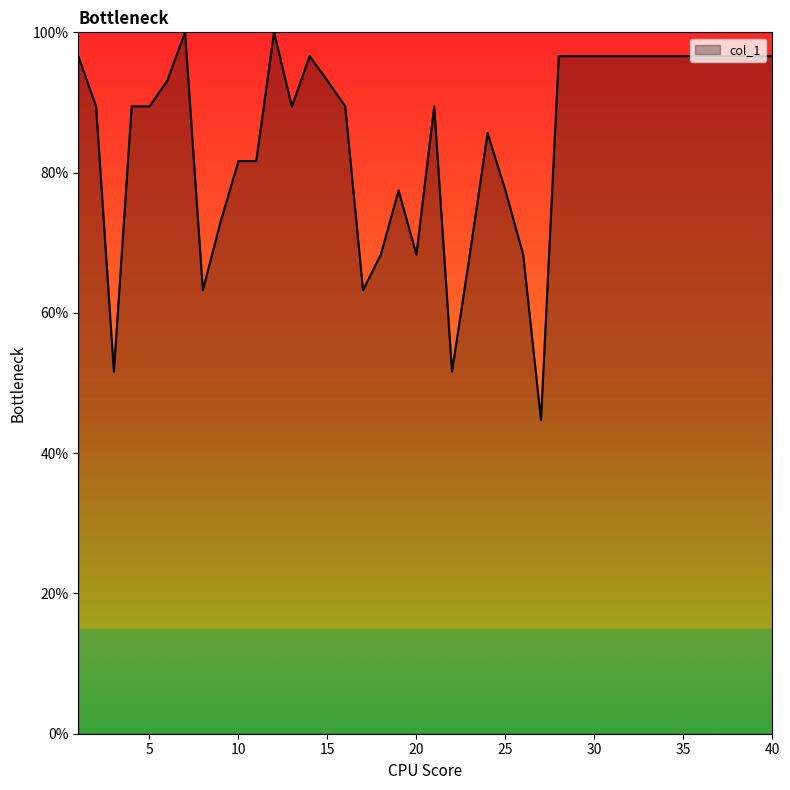

What is the difference between the maximum and minimum values?

55.3